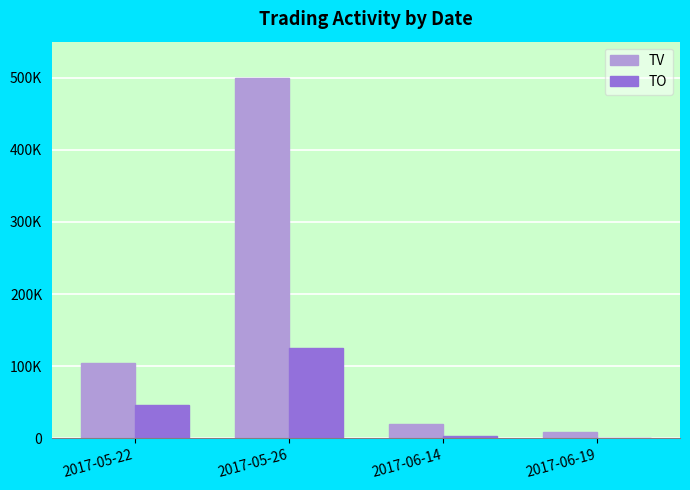

Is it true that TV equals 499000 at 2017-05-26?

True